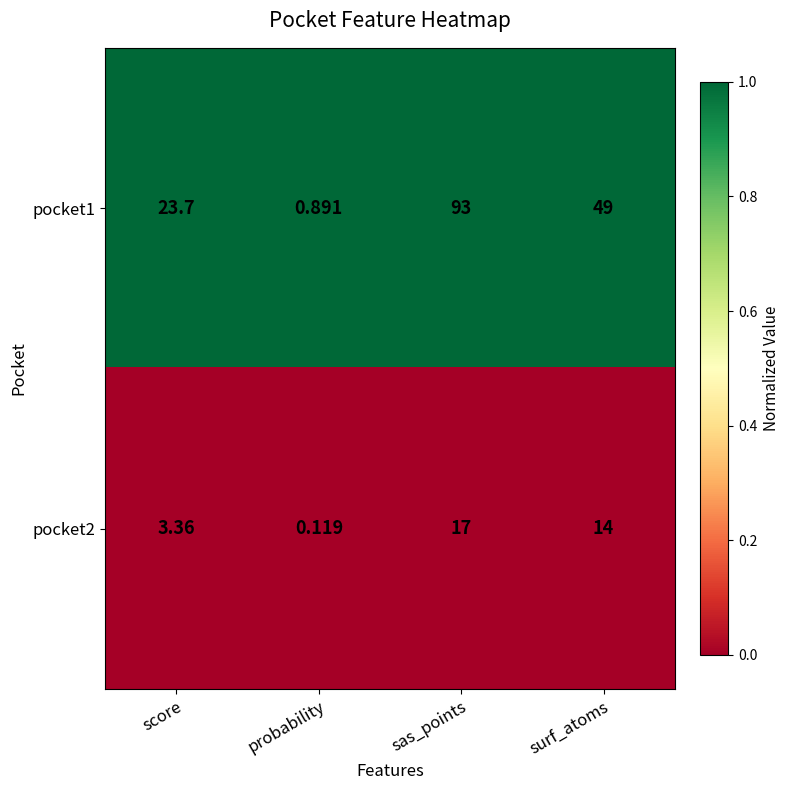

Is the value of pocket1 at probability greater than the value of pocket2 at surf_atoms?

No